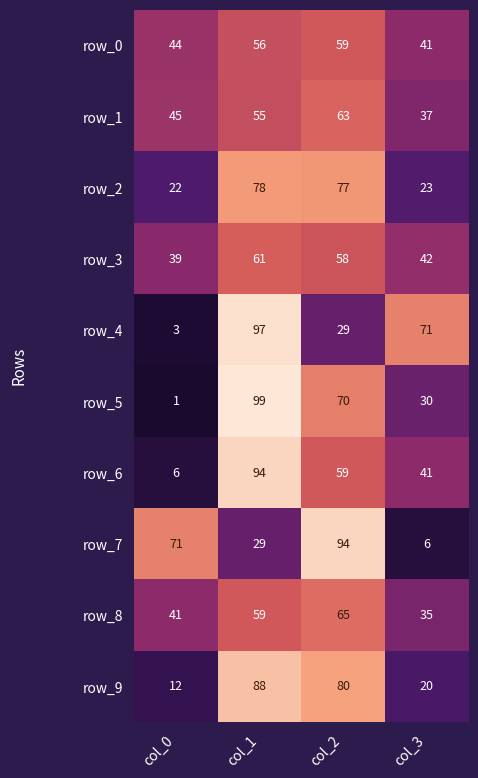

The row_3 series shows 58 at col_2. True or false?

True